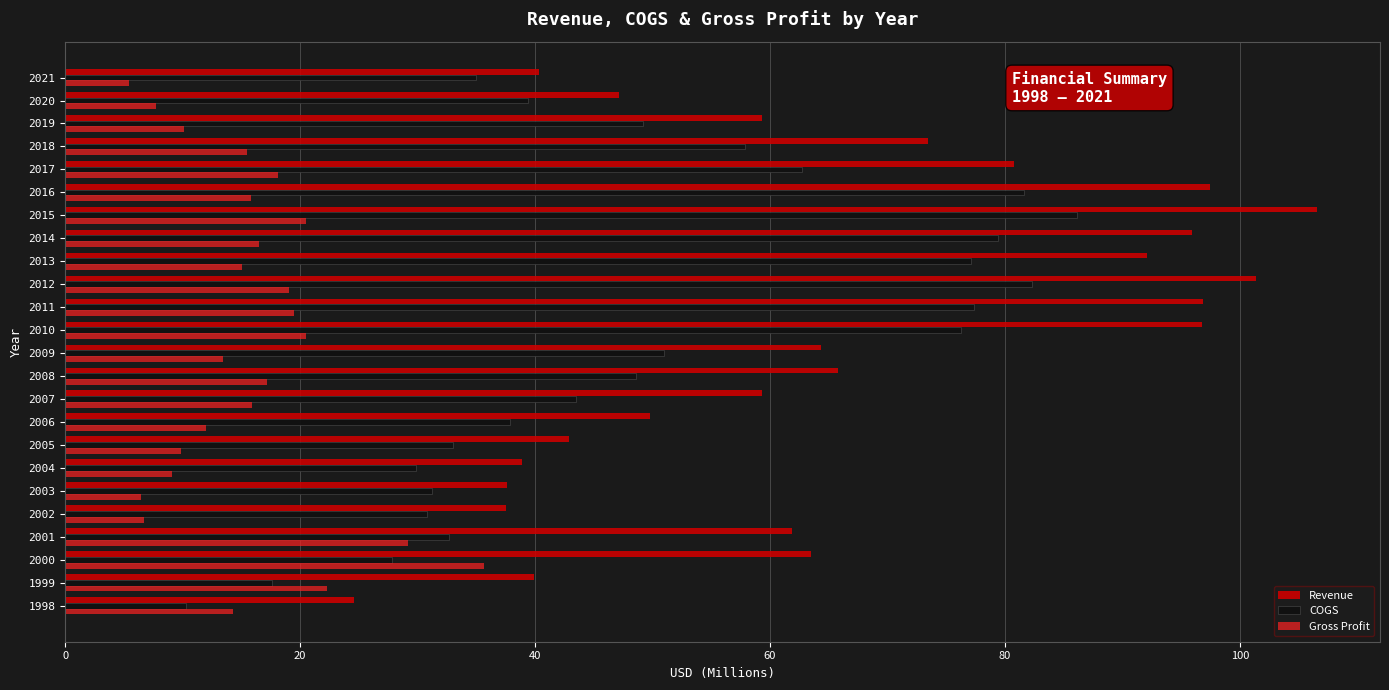

At how many categories does at least one series exceed 89?

7